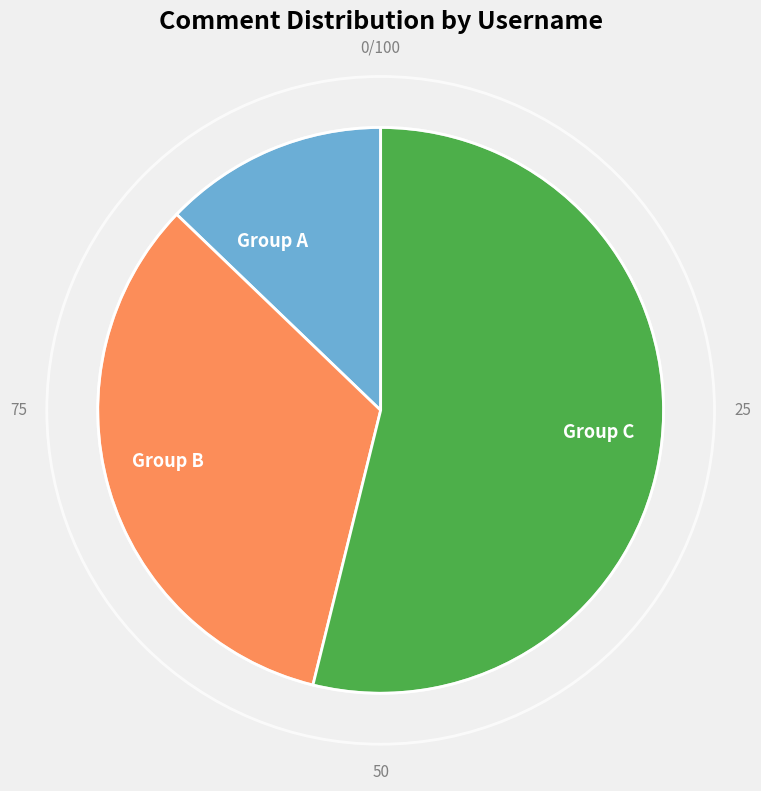

Is it true that Group C is 54% of the pie?

True